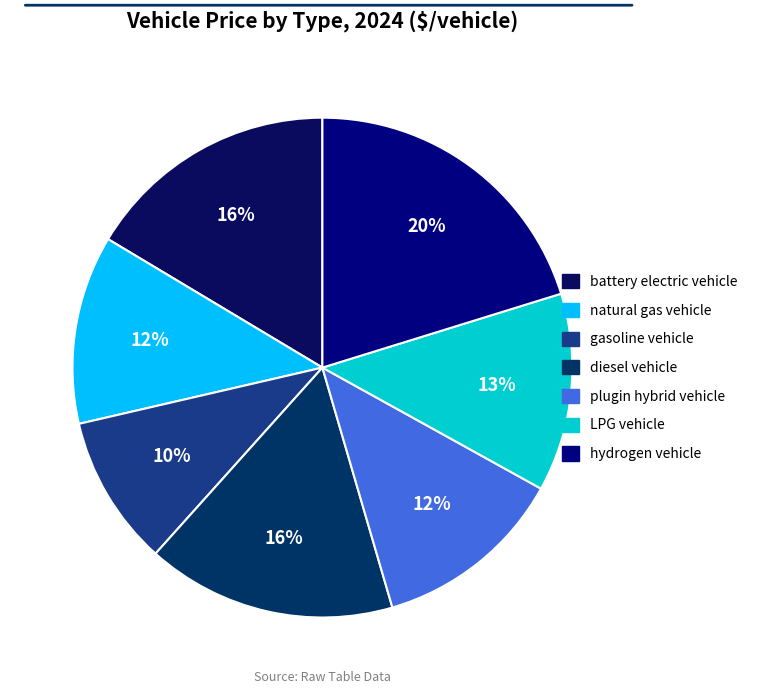

Is it true that diesel vehicle is 2% of the pie?

False